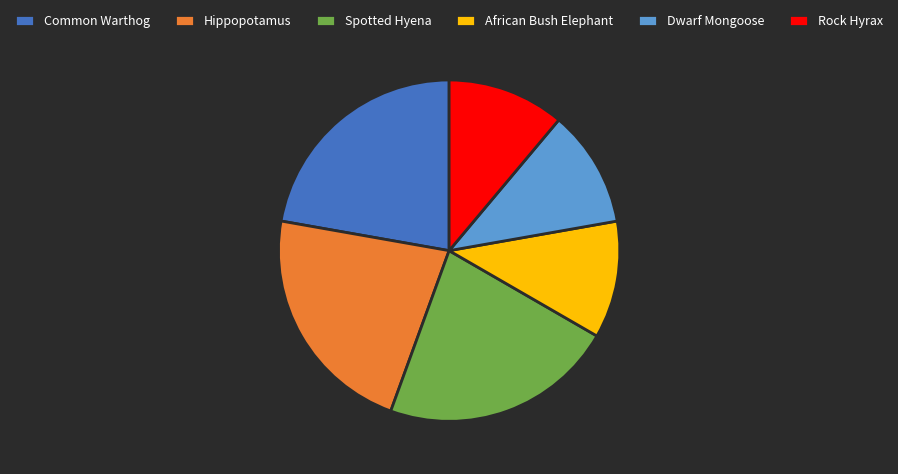

Is the sum of Rock Hyrax and Common Warthog greater than half?

No